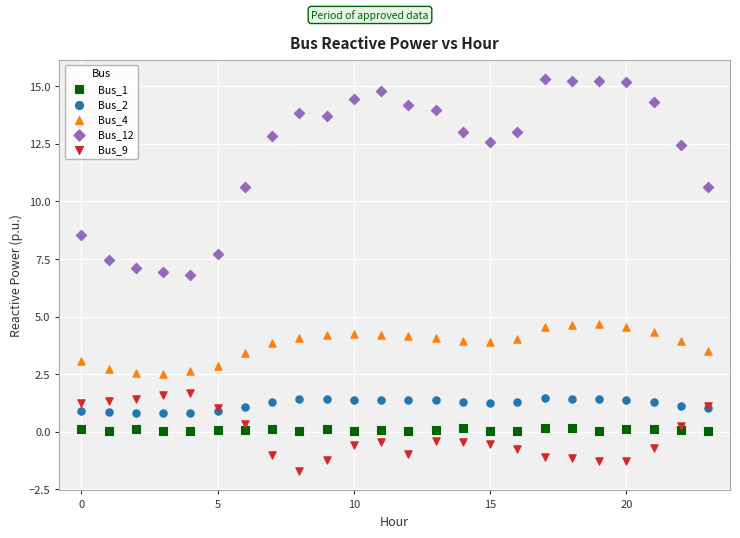

Which series contains the lowest Y value?

Bus_9